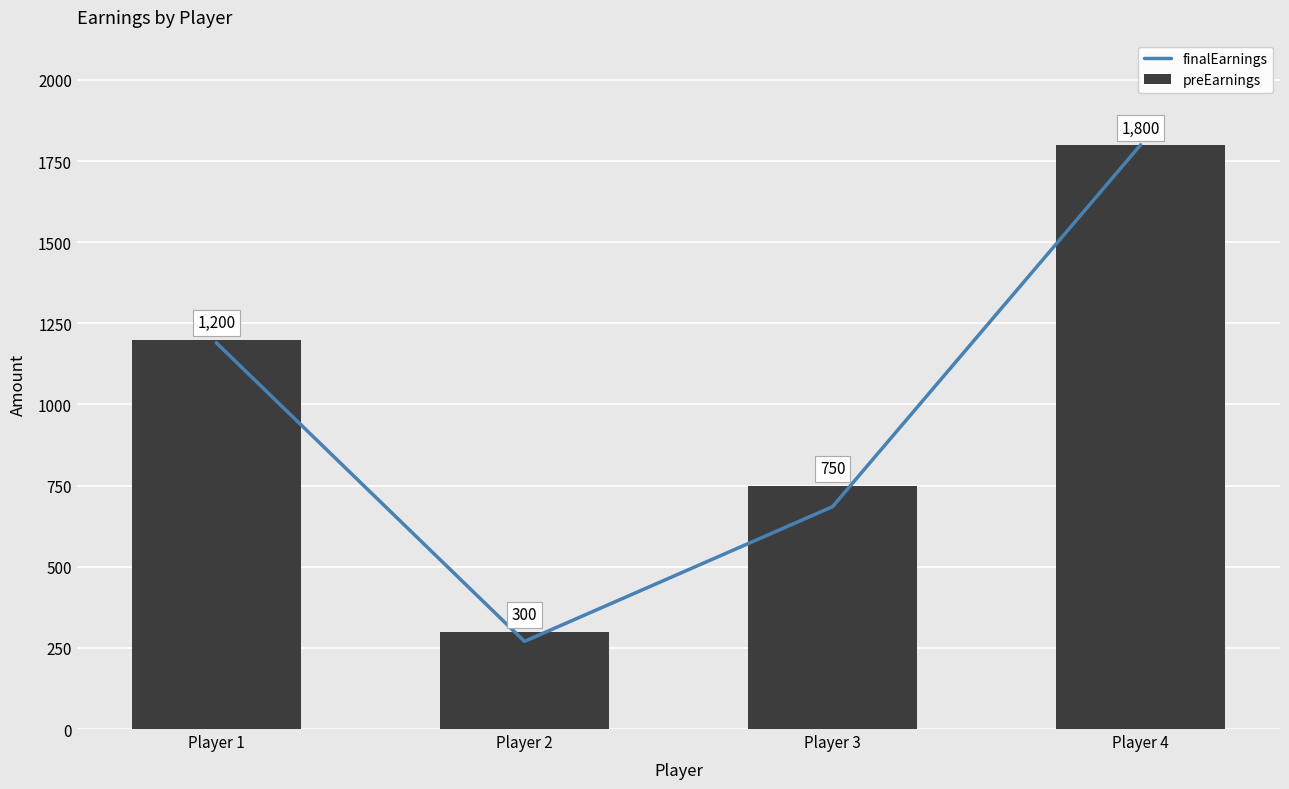

What is the total value across all series at Player 3?

1435